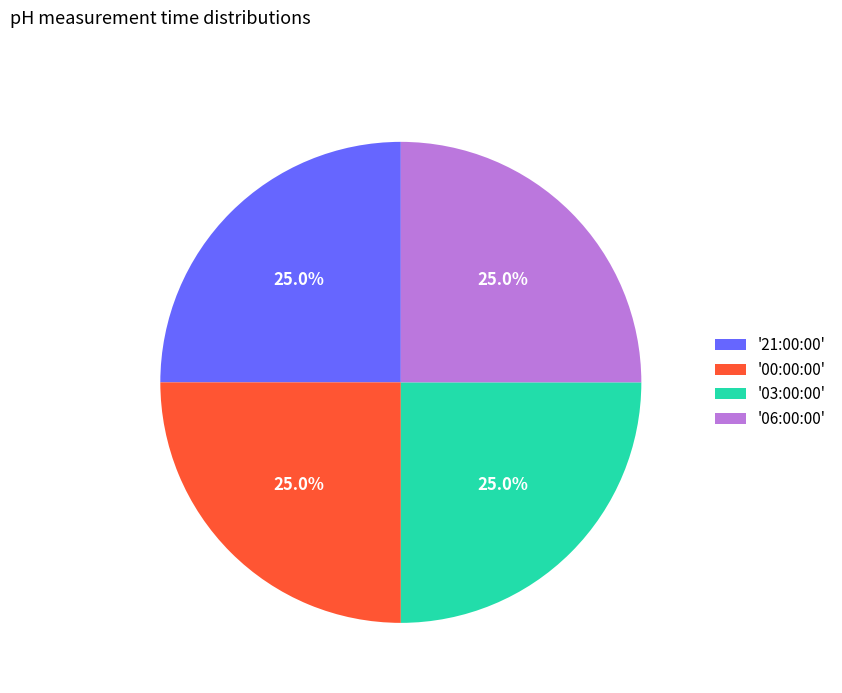

What is the total percentage of '21:00:00' and '06:00:00'?

50.0%